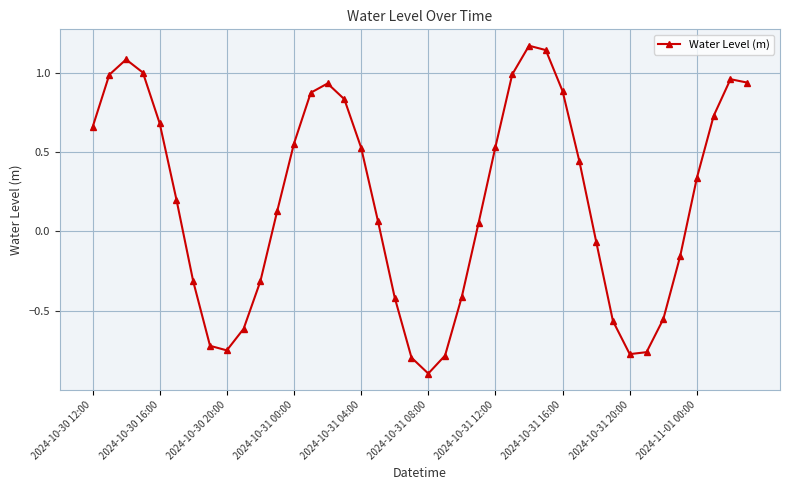

What is the minimum value shown in the chart?

-0.9